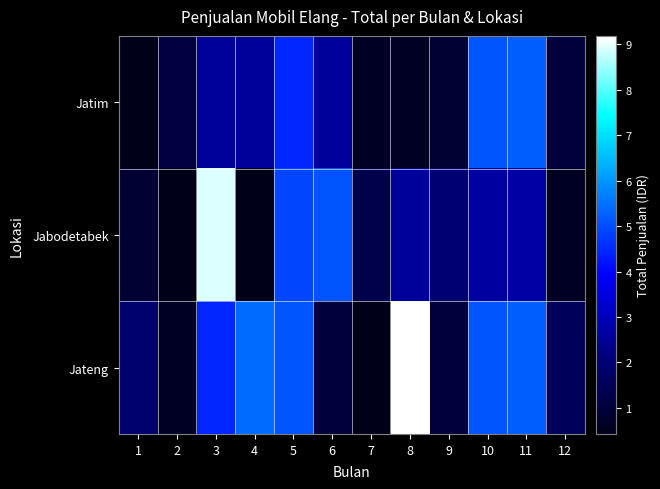

What is the maximum value shown in the chart?

9187500000